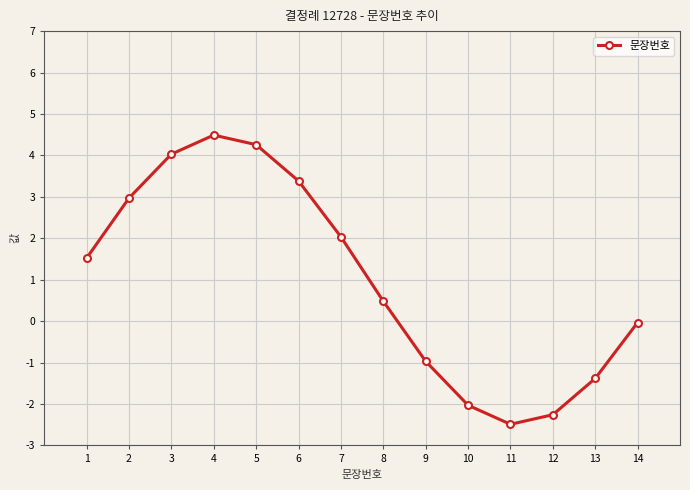

What is the change in value from 2 to 13?

-4.4